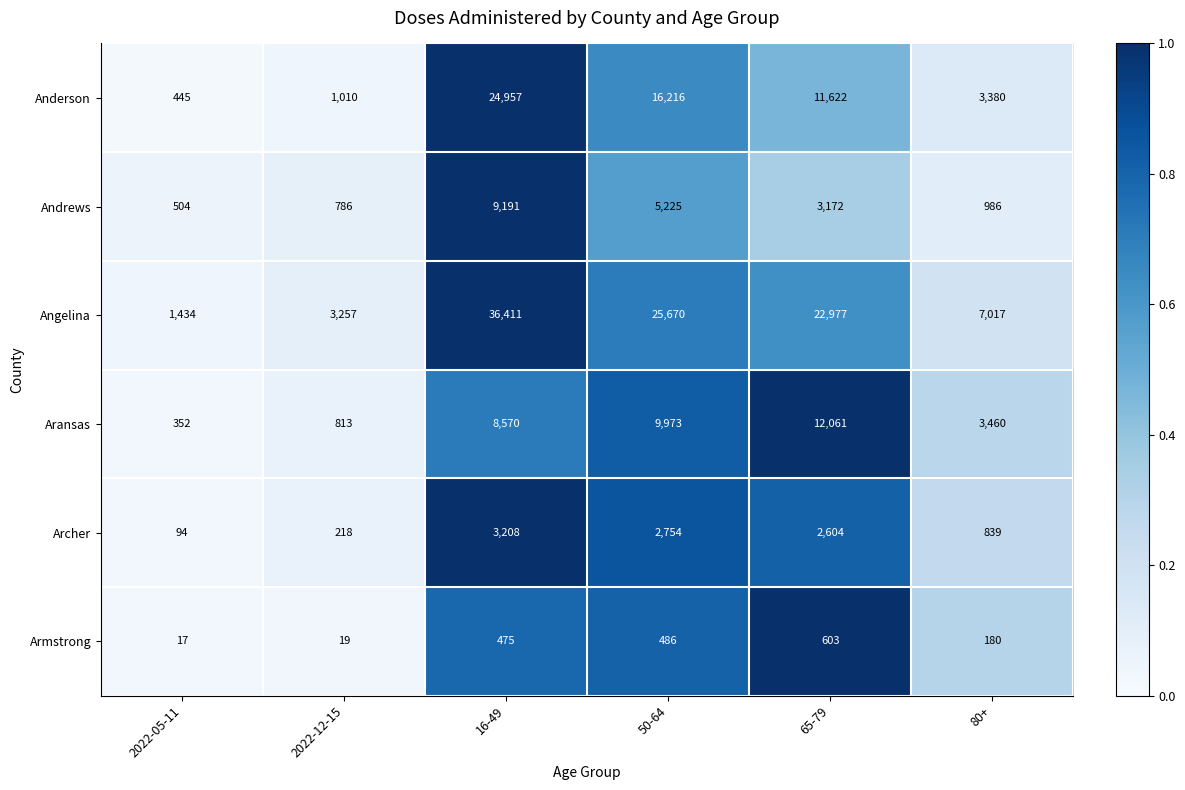

Which series has the widest spread of values?

Angelina